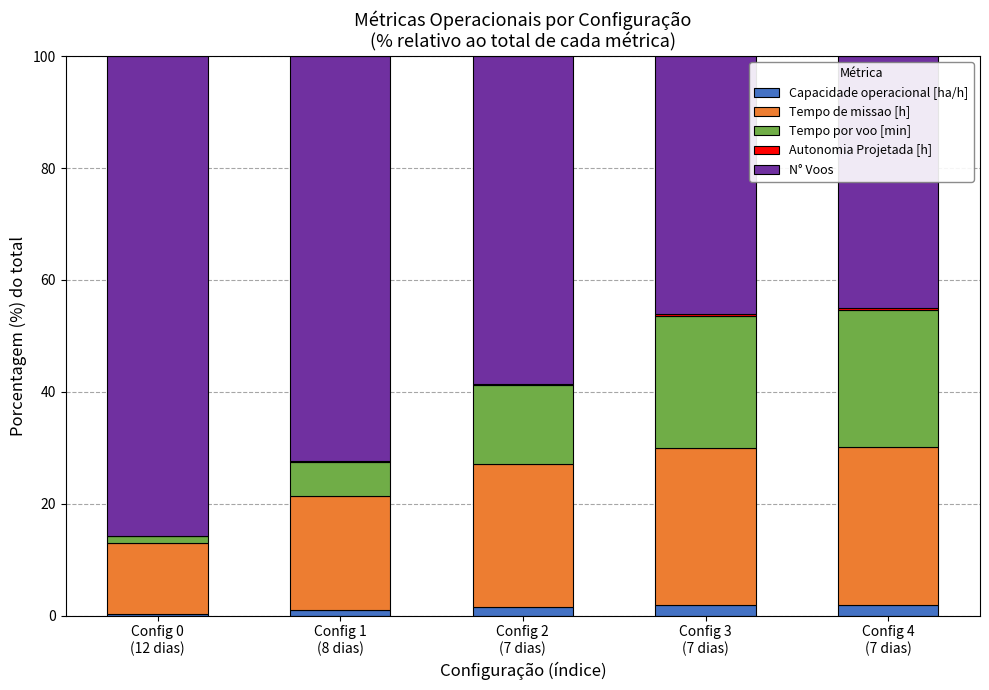

Where is Autonomia Projetada [h] nearest to the value 0?

Config 0
(12 dias)